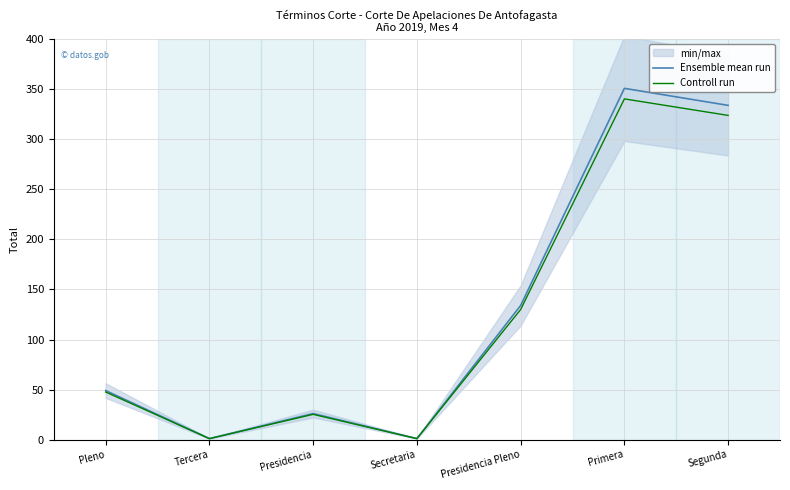

Between Presidencia and Segunda, which series saw the biggest shift?

Ensemble mean run